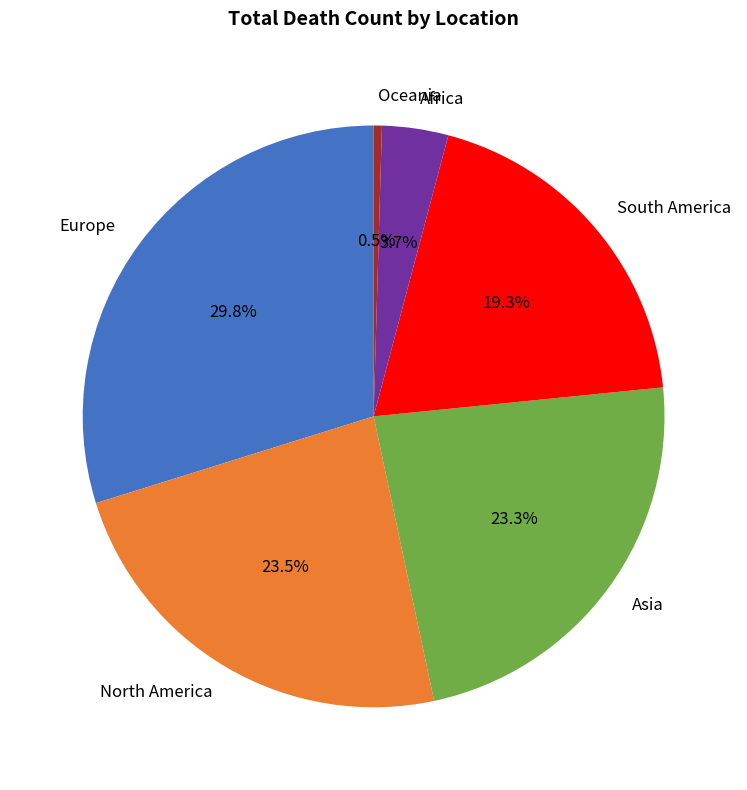

To the nearest percent, what is the combined percentage of Europe and Oceania?

30%